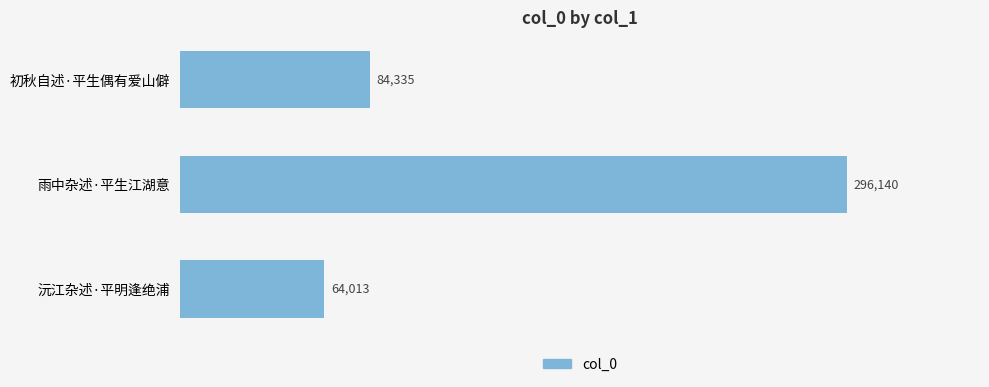

Reading top to bottom, list all the values displayed in this chart.

84335	296140	64013